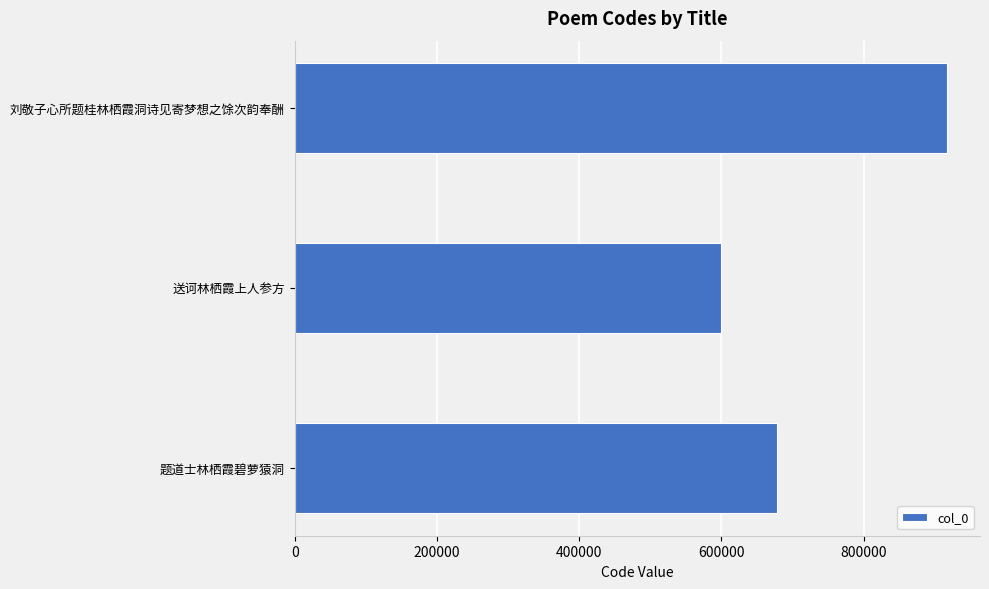

Reading bottom to top, list all the values displayed in this chart.

677776	600044	917651